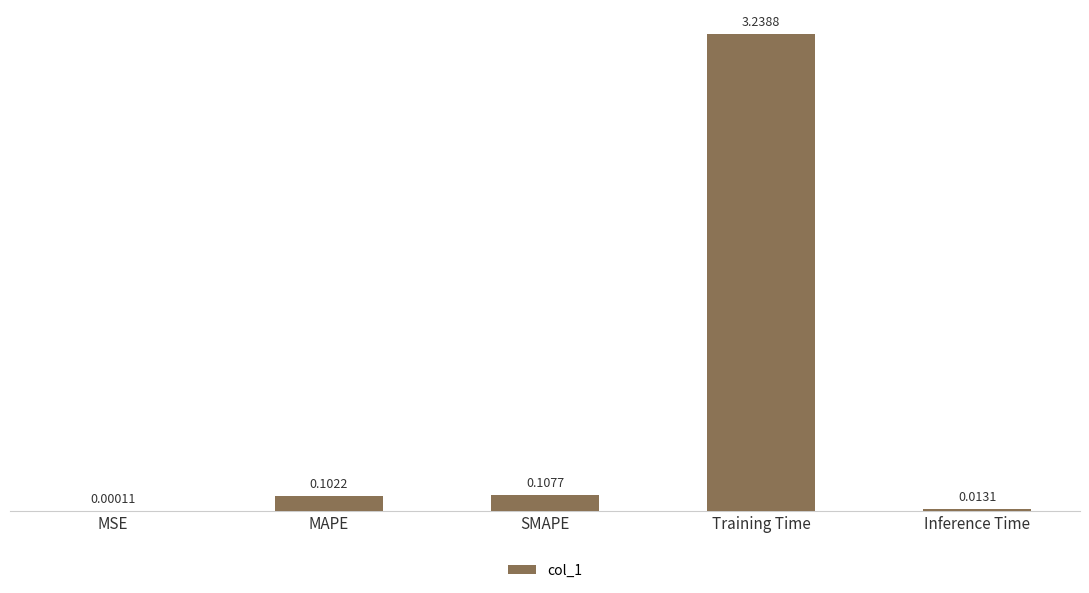

Which label corresponds to the largest value in the chart?

Training Time